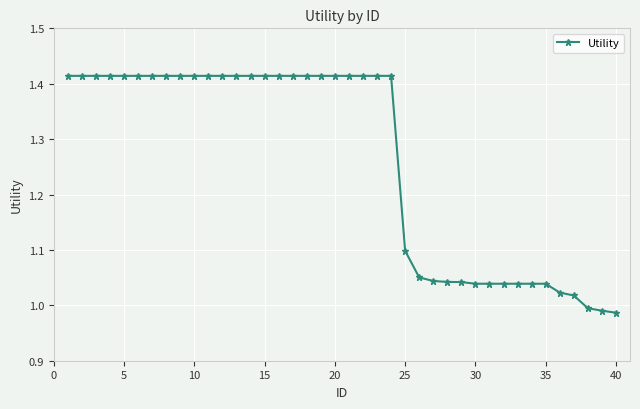

What is the average value?

1.3